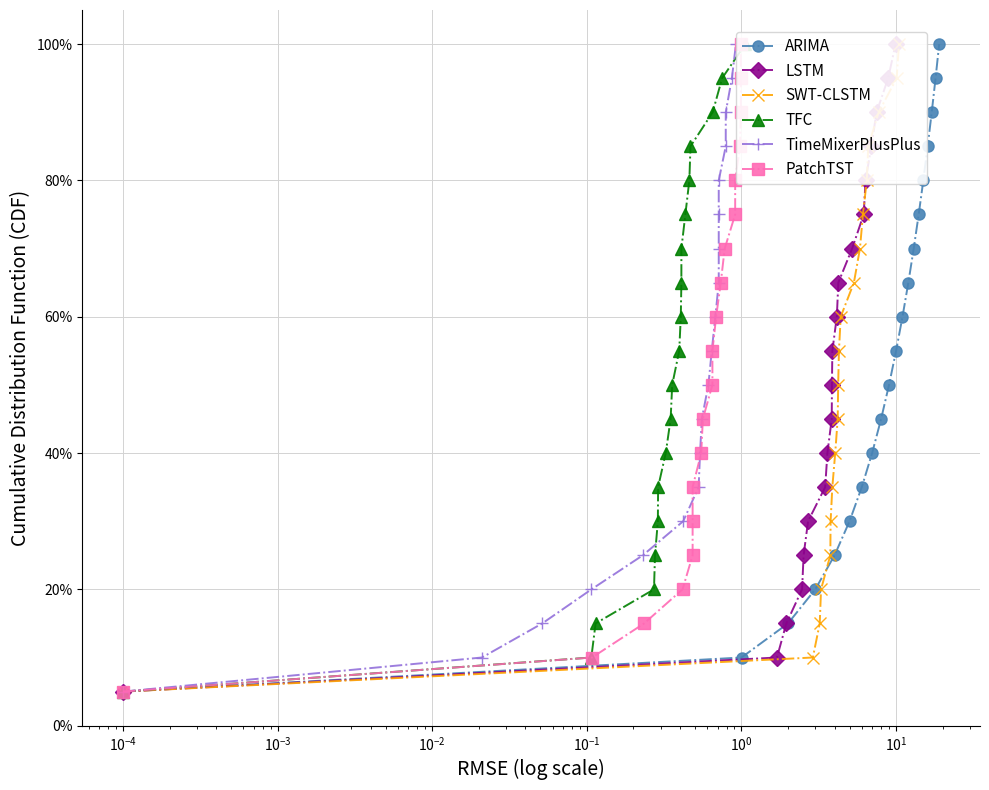

True or false: PatchTST and TimeMixerPlusPlus intersect in this chart.

False